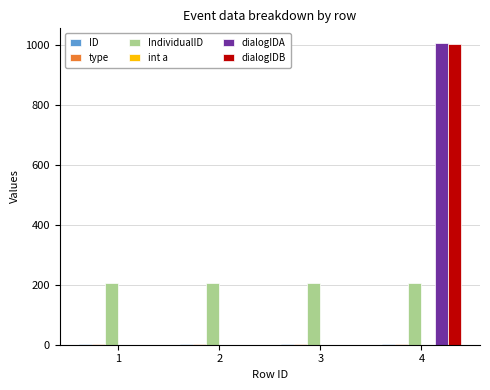

What is the maximum value shown in the chart?

1007